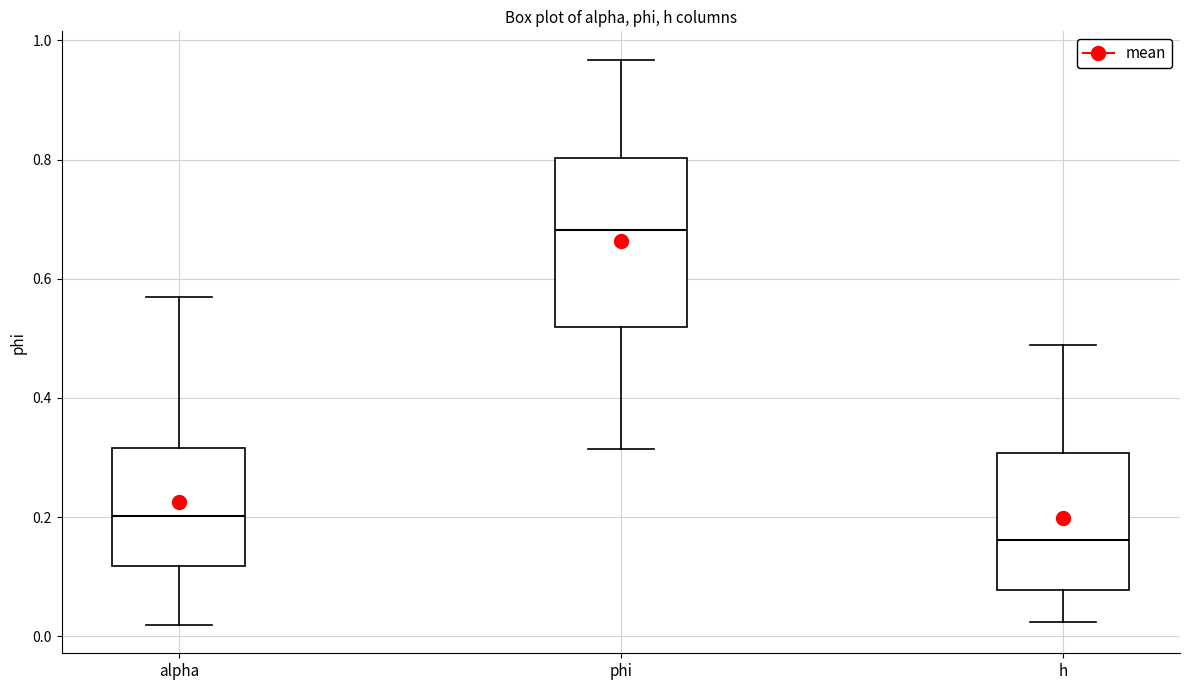

Reading left to right, read every box against the y-axis: the position of its median line, the range the box covers, and the ends of its whiskers. The values are not printed on the chart, so give them approximately, as read against the axis.

alpha: median 0.20, box 0.12 to 0.32, whiskers 0.02 to 0.56
phi: median 0.68, box 0.52 to 0.80, whiskers 0.32 to 0.96
h: median 0.16, box 0.08 to 0.30, whiskers 0.02 to 0.48